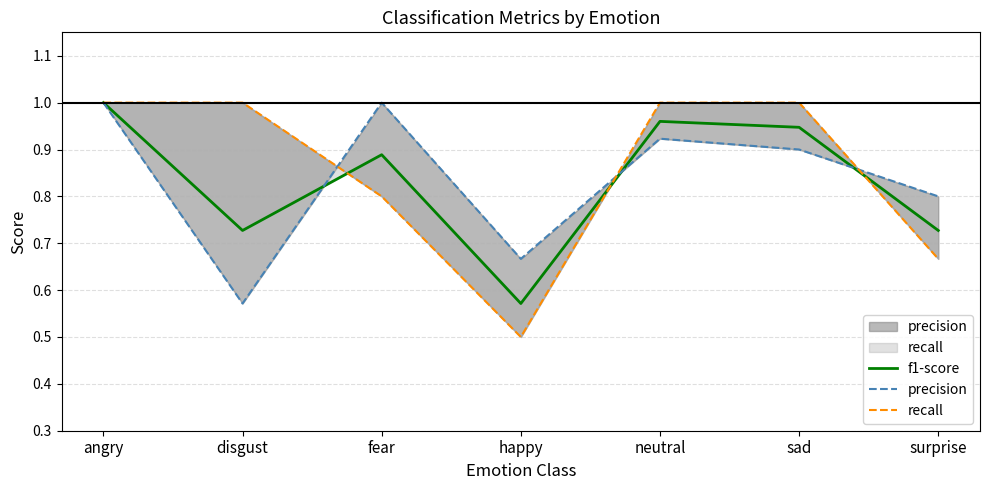

What is the value of the recall point at the 6th from the left?

1.0